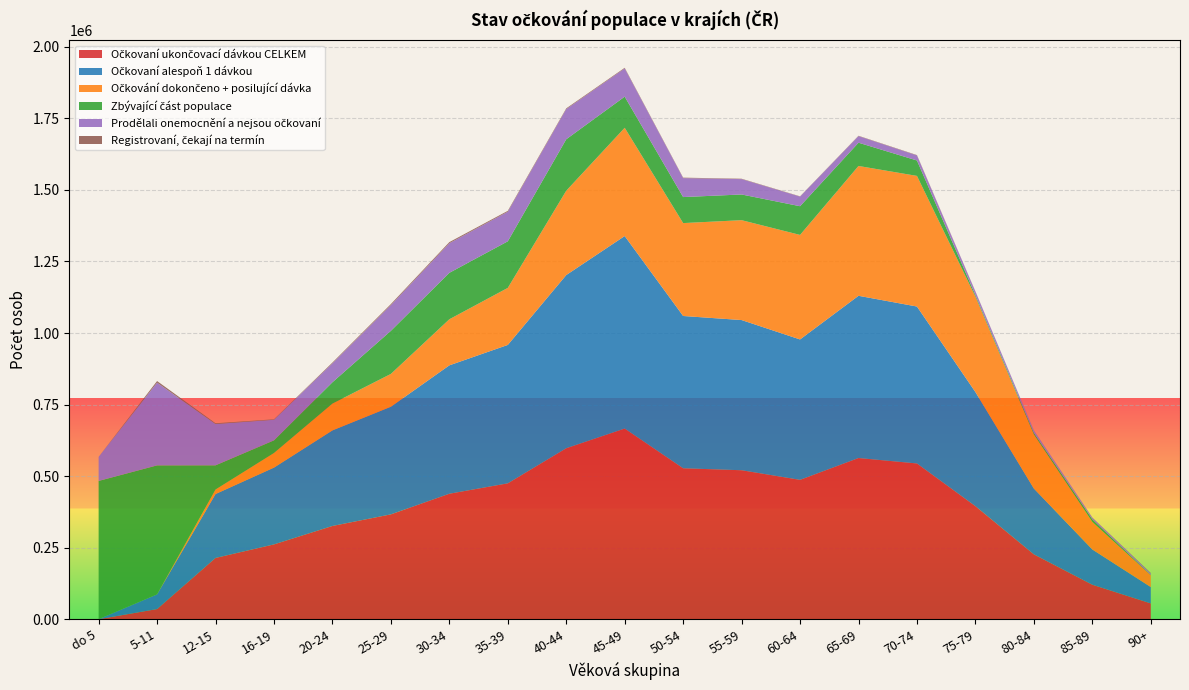

Reading left to right, what are all the values shown in this chart?

Očkovaní ukončovací dávkou CELKEM: do 5=0	5-11=35437	12-15=214066	16-19=261396	20-24=325775	25-29=366311	30-34=438402	35-39=474765	40-44=597400	45-49=666196	50-54=527401	55-59=520508	60-64=486966	65-69=563207	70-74=544203	75-79=394955	80-84=226671	85-89=120513	90+=55201
Očkovaní alespoň 1 dávkou: do 5=1	5-11=51247	12-15=223323	16-19=268310	20-24=334008	25-29=376176	30-34=448662	35-39=483626	40-44=605228	45-49=672671	50-54=532124	55-59=524813	60-64=490583	65-69=566915	70-74=548381	75-79=398770	80-84=229930	85-89=123168	90+=57106
Očkování dokončeno + posilující dávka: do 5=0	5-11=0	12-15=15791	16-19=51124	20-24=93694	25-29=114649	30-34=161000	35-39=199318	40-44=294695	45-49=378305	50-54=324651	55-59=349018	60-64=365292	65-69=453671	70-74=456459	75-79=333485	80-84=189140	85-89=96436	90+=41279
Zbývající část populace: do 5=483172	5-11=450852	12-15=84482	16-19=44137	20-24=74529	25-29=150589	30-34=162292	35-39=162779	40-44=179760	45-49=108798	50-54=90916	55-59=89794	60-64=100287	65-69=81286	70-74=53847	75-79=5317	80-84=5398	85-89=8782	90+=942
Prodělali onemocnění a nejsou očkovaní: do 5=84085	5-11=288916	12-15=144382	16-19=71937	20-24=66035	25-29=89843	30-34=103388	35-39=103385	40-44=105423	45-49=98663	50-54=66249	55-59=53729	60-64=33611	65-69=23028	70-74=17662	75-79=12461	80-84=8407	85-89=6344	90+=5409
Registrovaní, čekají na termín: do 5=4	5-11=5747	12-15=2580	16-19=1593	20-24=2791	25-29=3600	30-34=3883	35-39=3024	40-44=2544	45-49=2159	50-54=1594	55-59=1284	60-64=915	65-69=1139	70-74=1243	75-79=631	80-84=383	85-89=189	90+=1426